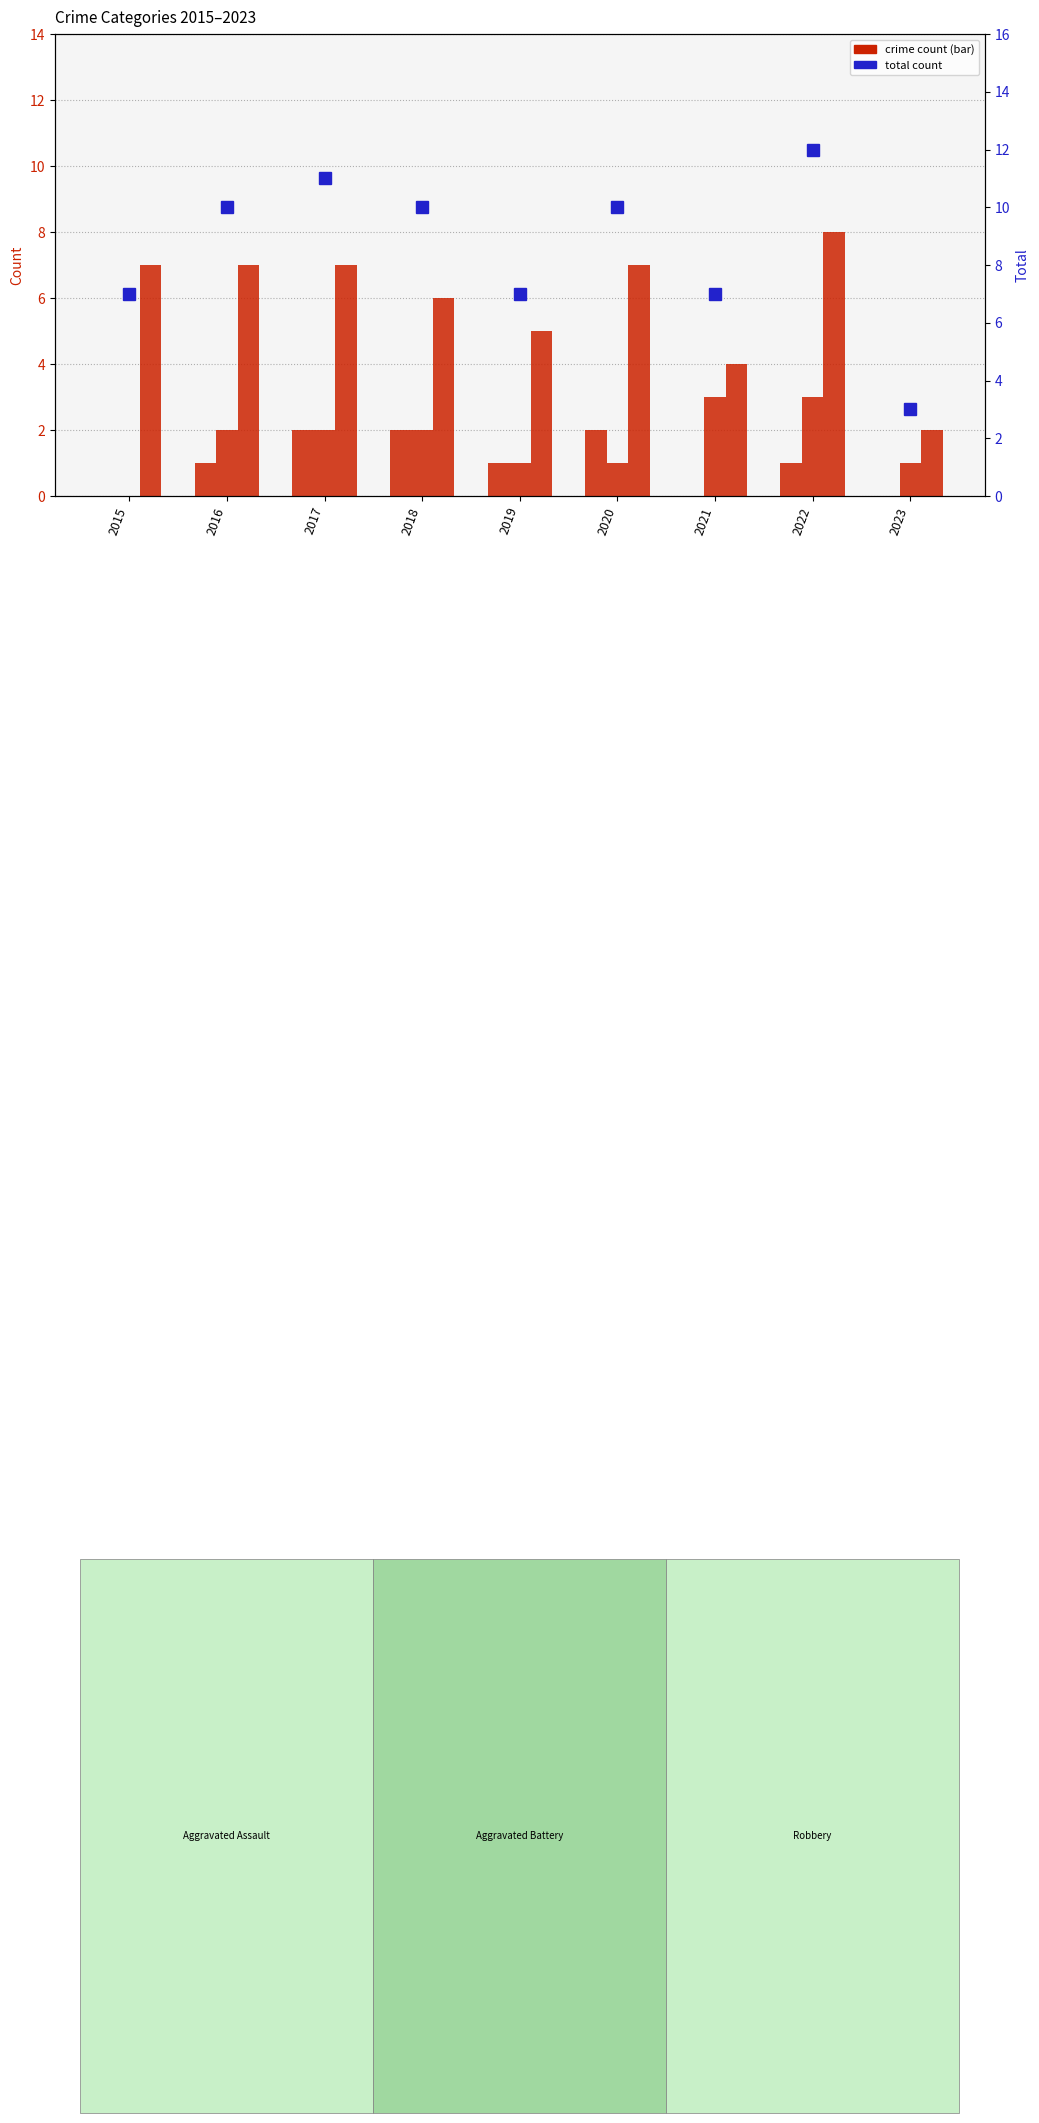

True or false: Aggravated Assault has a value of 1 at 2022.

True